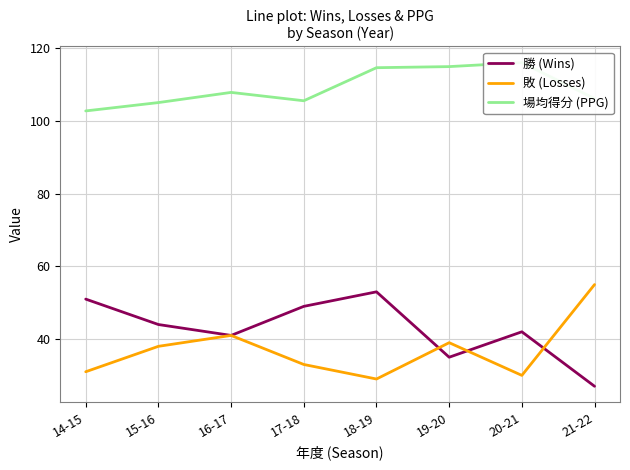

Which series has the largest range (max minus min)?

勝 (Wins)